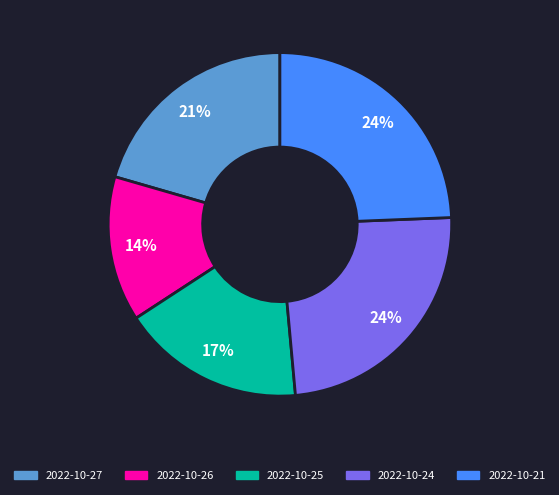

Count the number of slices in the pie.

5